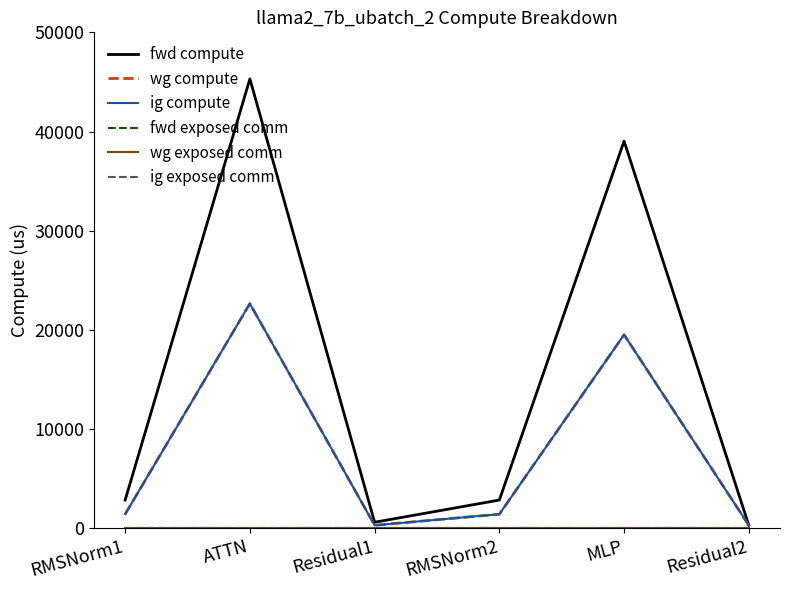

What is the label of the 1st point from the left?

RMSNorm1